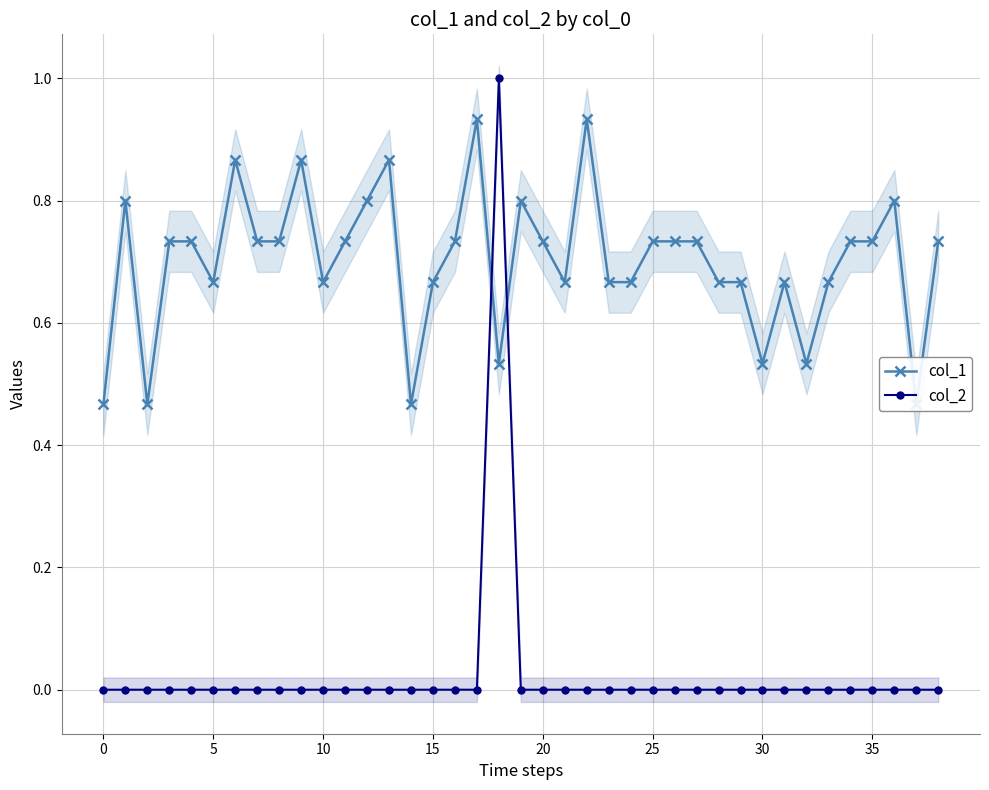

What is the label of the 33rd point from the left?

32